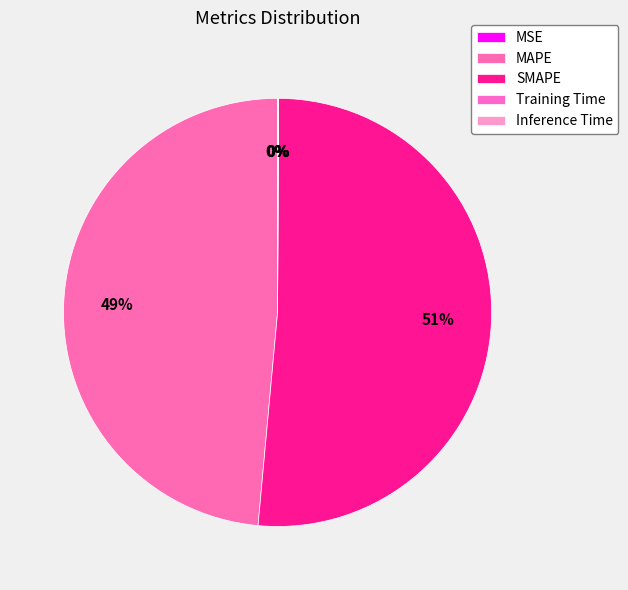

Is Training Time the majority of the pie?

No